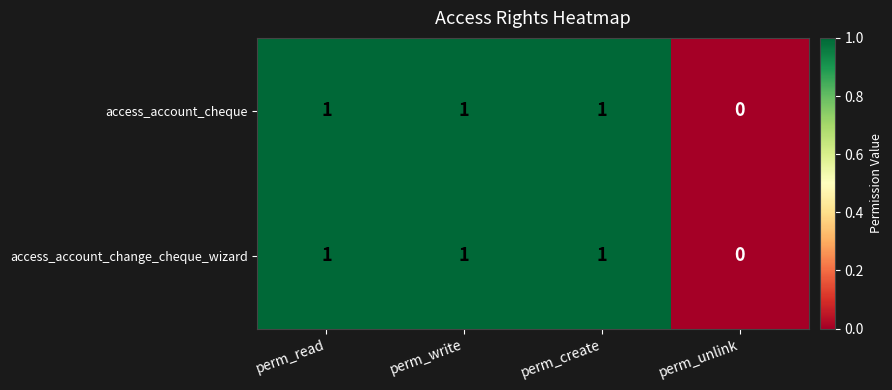

What is the total value across all series at perm_create?

2